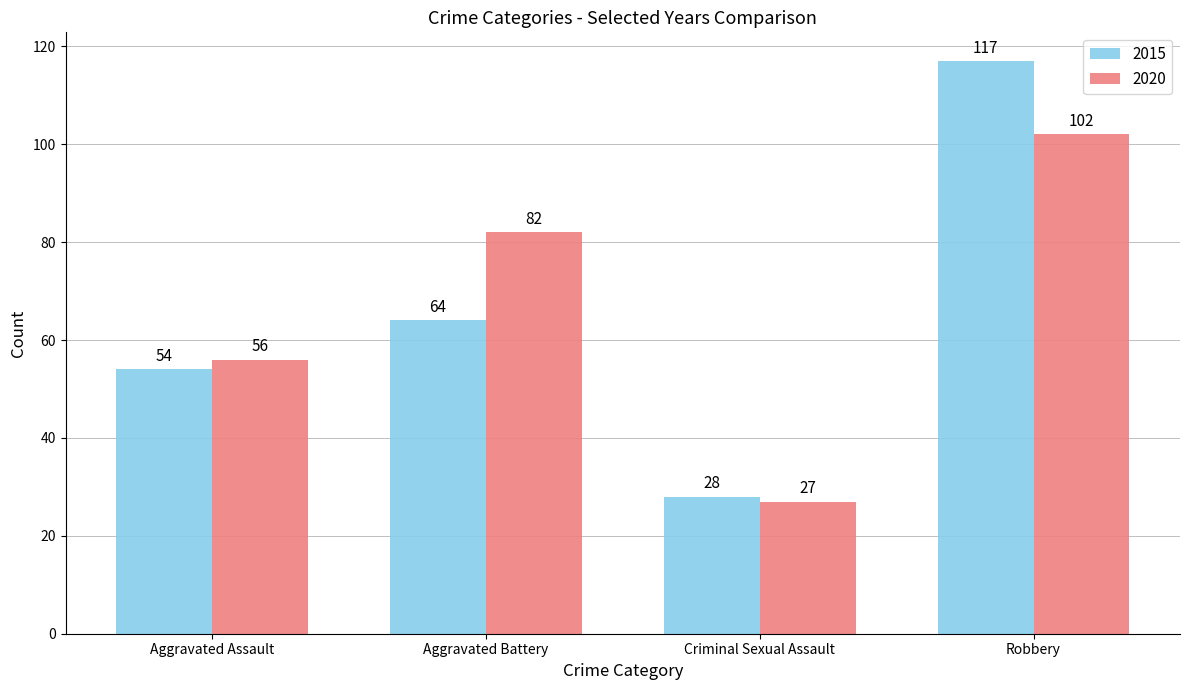

Which series changed the most between Aggravated Assault and Aggravated Battery?

2020